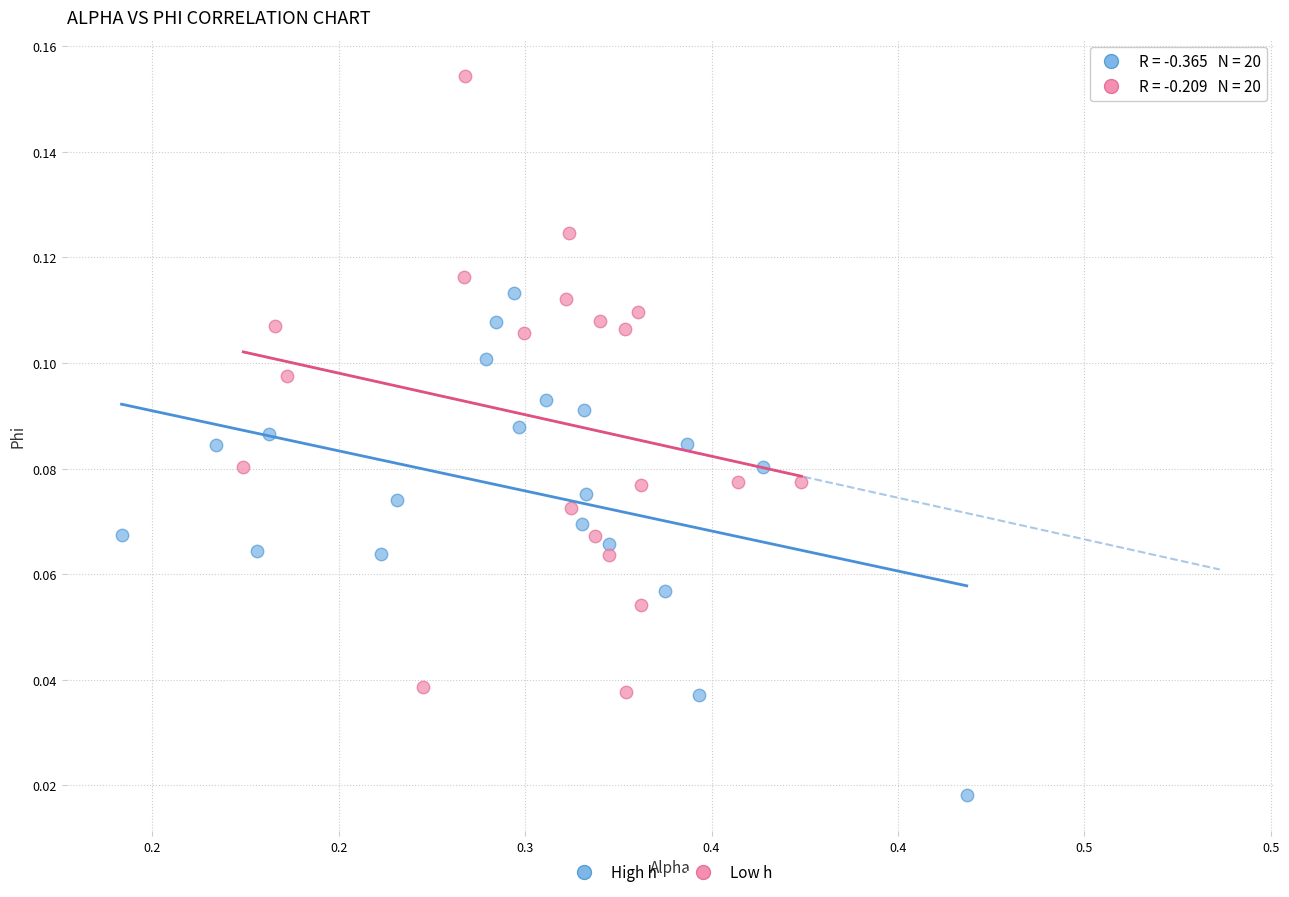

Which series reaches the minimum Y coordinate?

High h